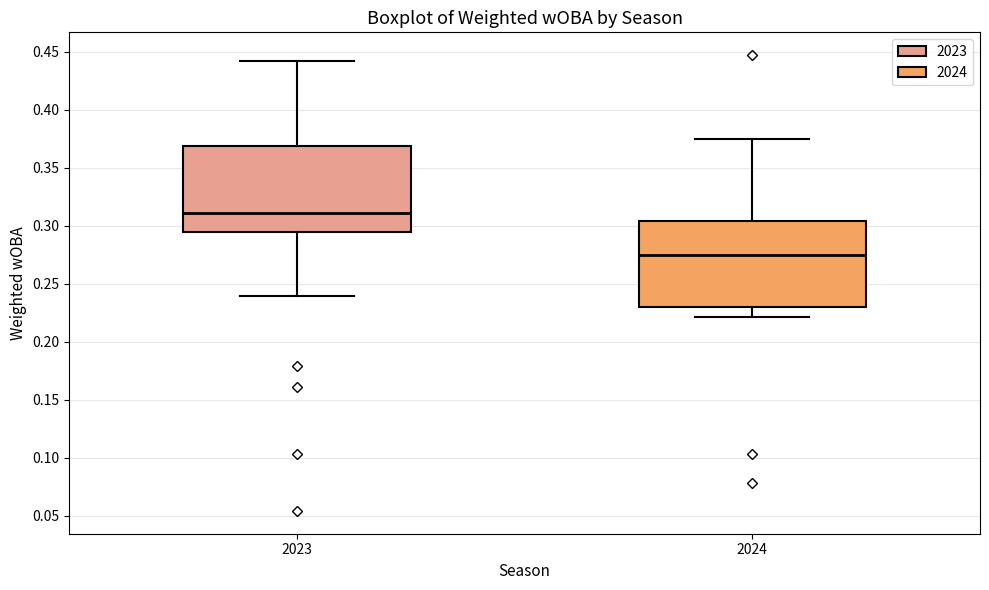

Where does the upper whisker of the box at x = 2024 end on the y-axis? The values are not printed on the chart, so give them approximately, as read against the axis.

0.375